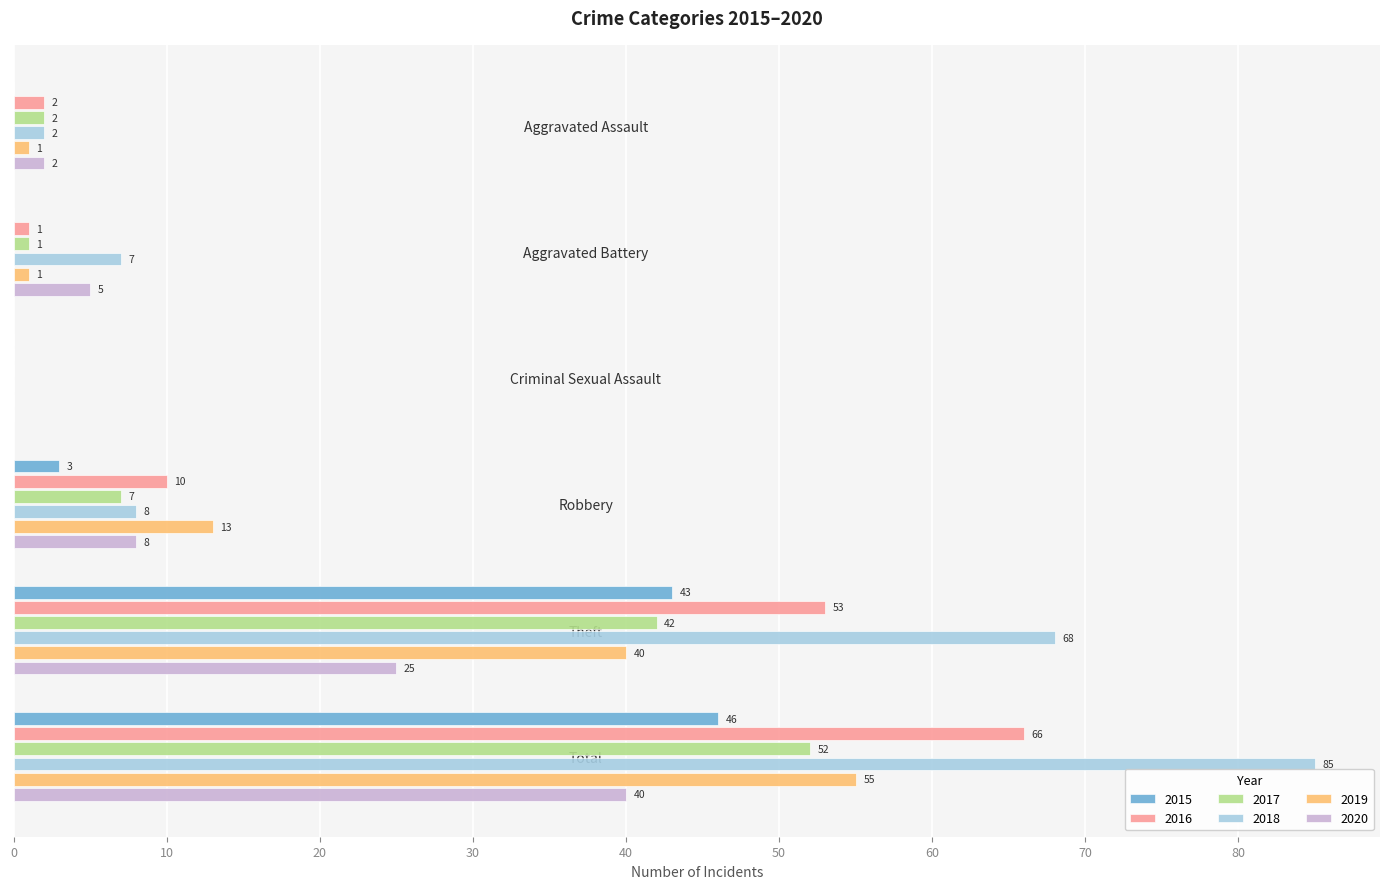

What is the sum of the 2017 values at Aggravated Battery and Aggravated Assault?

3